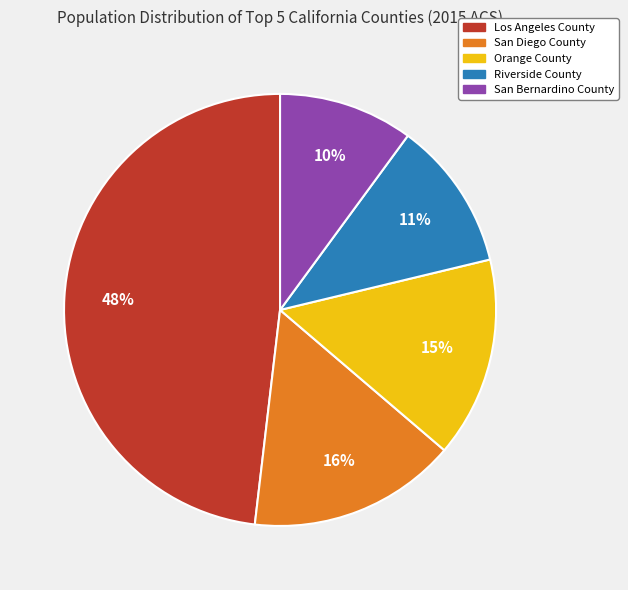

To the nearest percent, what portion does Los Angeles County represent?

48%